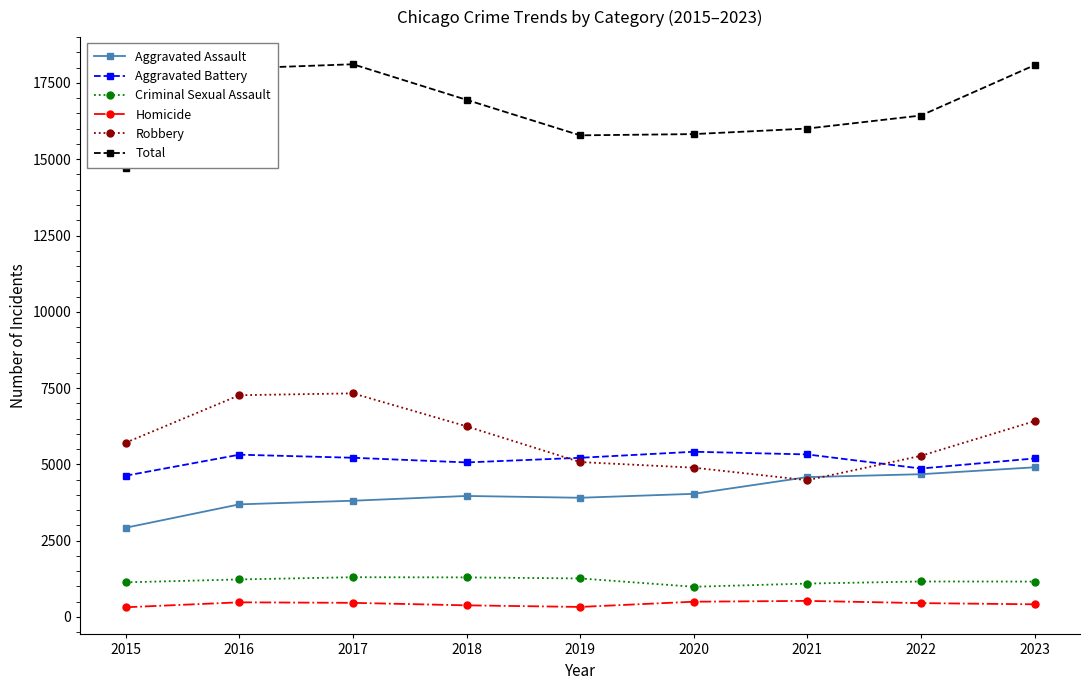

Between 2019 and 2023, which series saw the biggest shift?

Total